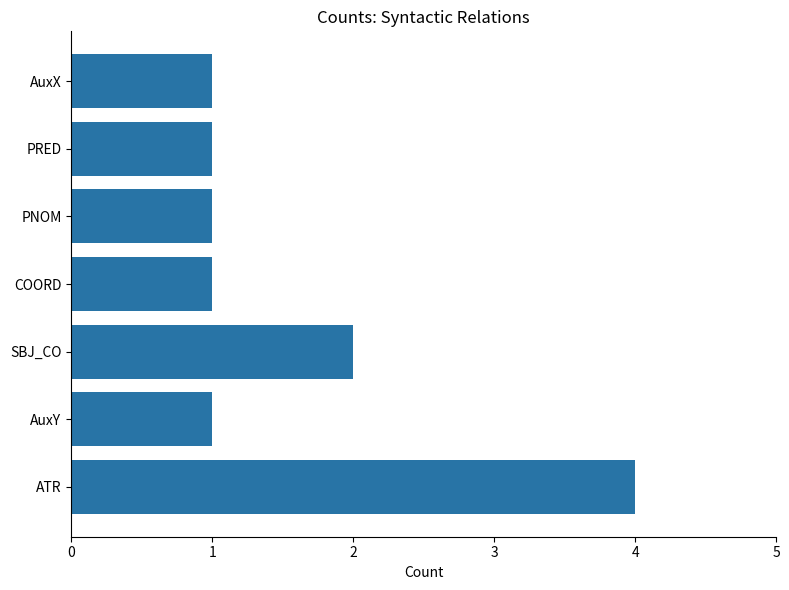

How many values are between 1 and 2?

6